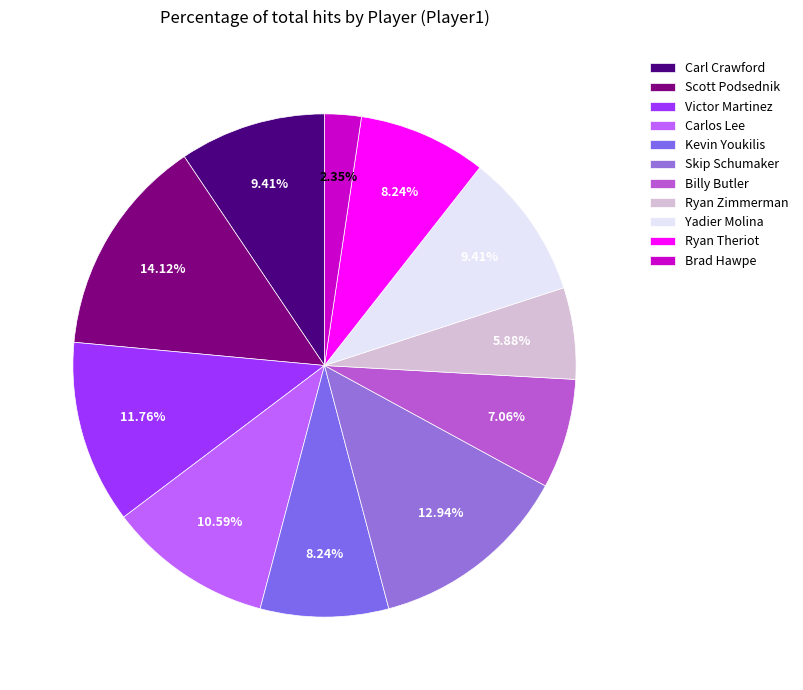

The Victor Martinez slice represents 23% of the pie. True or false?

False